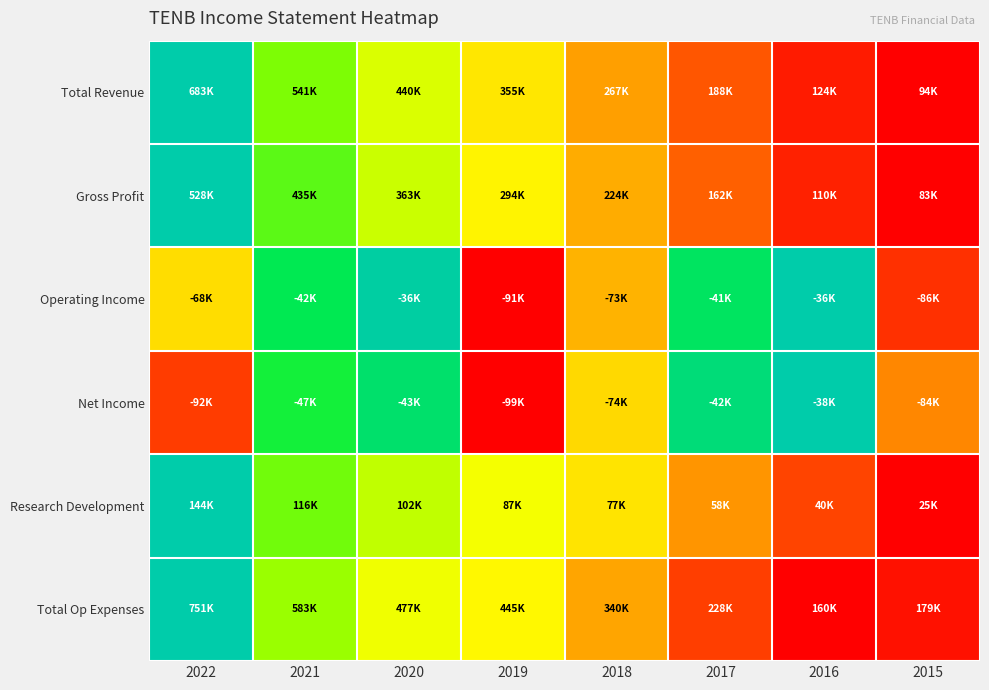

At which category is the sum across all series the highest?

2021